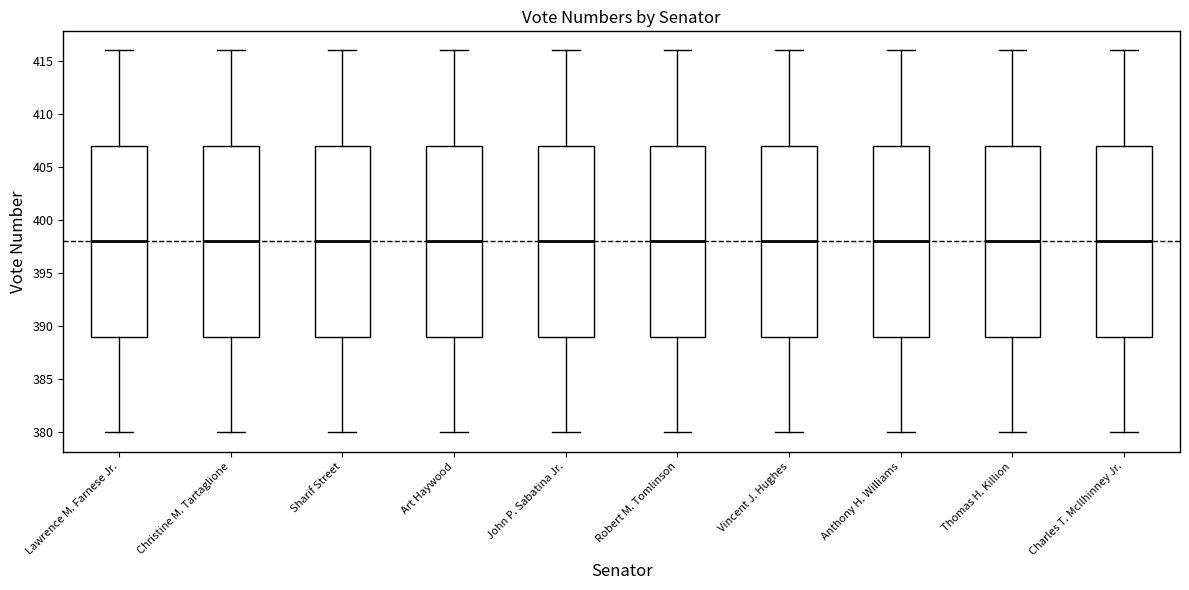

Reading left to right, read every box against the y-axis: the position of its median line, the range the box covers, and the ends of its whiskers. The values are not printed on the chart, so give them approximately, as read against the axis.

Lawrence M. Farnese Jr.: median 398, box 389 to 407, whiskers 380 to 416
Christine M. Tartaglione: median 398, box 389 to 407, whiskers 380 to 416
Sharif Street: median 398, box 389 to 407, whiskers 380 to 416
Art Haywood: median 398, box 389 to 407, whiskers 380 to 416
John P. Sabatina Jr.: median 398, box 389 to 407, whiskers 380 to 416
Robert M. Tomlinson: median 398, box 389 to 407, whiskers 380 to 416
Vincent J. Hughes: median 398, box 389 to 407, whiskers 380 to 416
Anthony H. Williams: median 398, box 389 to 407, whiskers 380 to 416
Thomas H. Killion: median 398, box 389 to 407, whiskers 380 to 416
Charles T. McIlhinney Jr.: median 398, box 389 to 407, whiskers 380 to 416